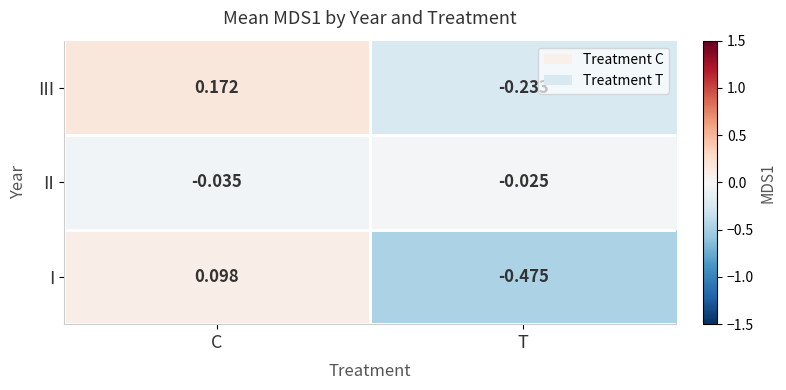

At which category is the sum across all series the highest?

C